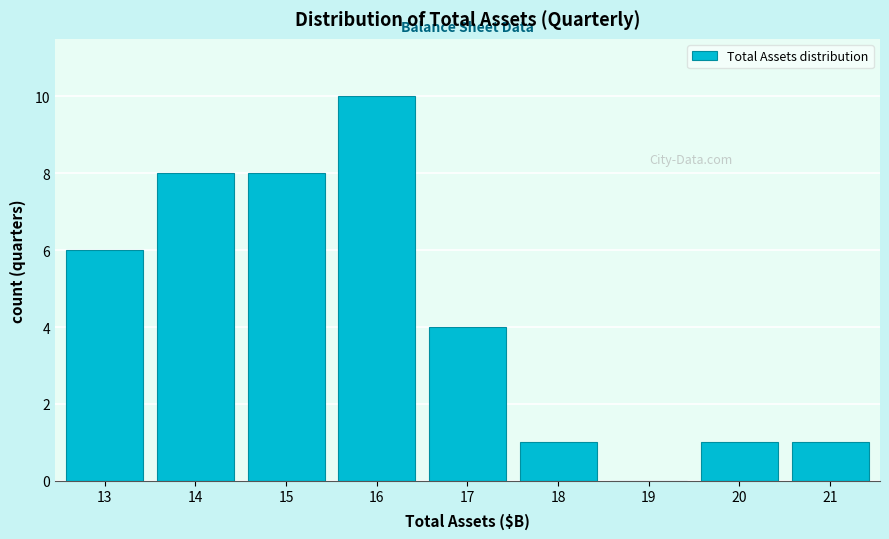

Reading right to left, transcribe all the data shown in this chart.

21=1	20=1	19=0	18=1	17=4	16=10	15=8	14=8	13=6